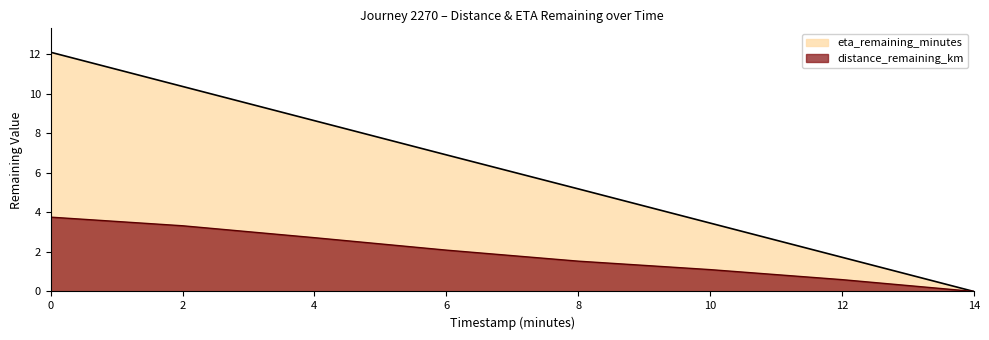

The value of eta_remaining_minutes at 4 is 3.6. True or false?

False